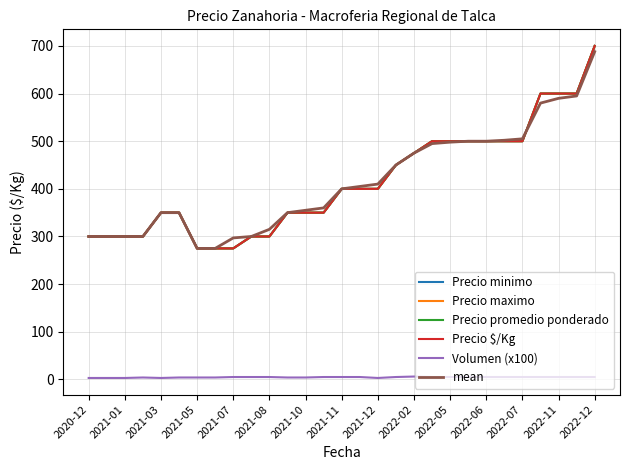

Does the chart have visible grid lines?

Yes